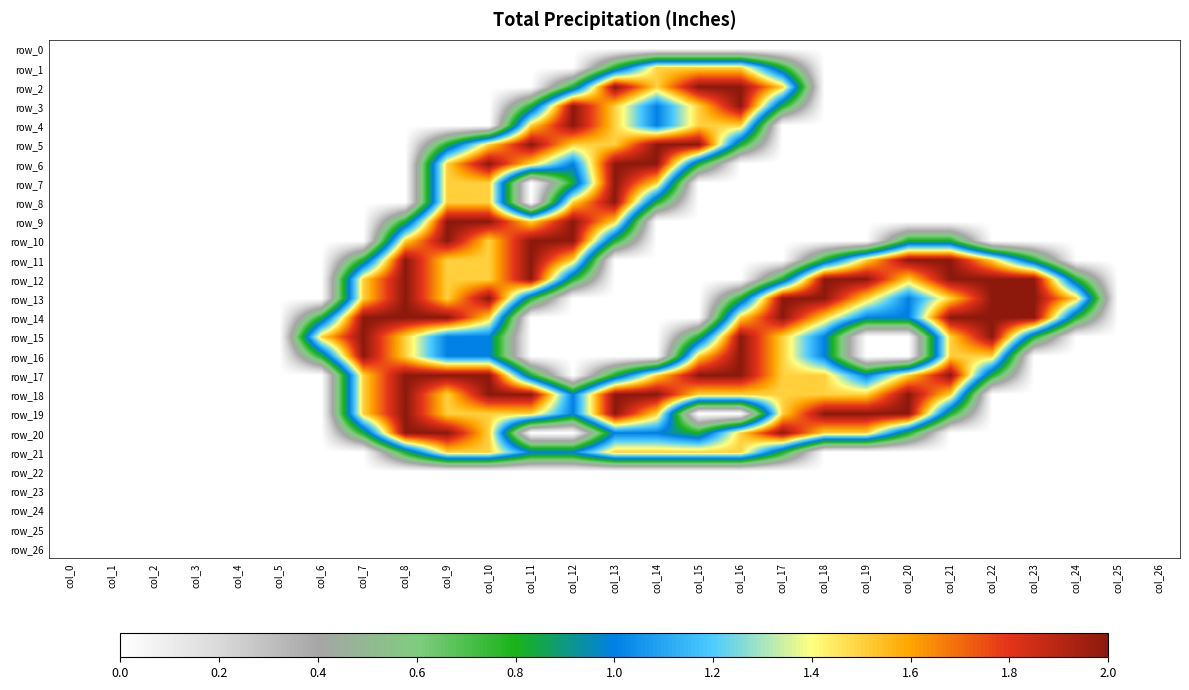

At which category does the chart reach its peak across all series?

col_13